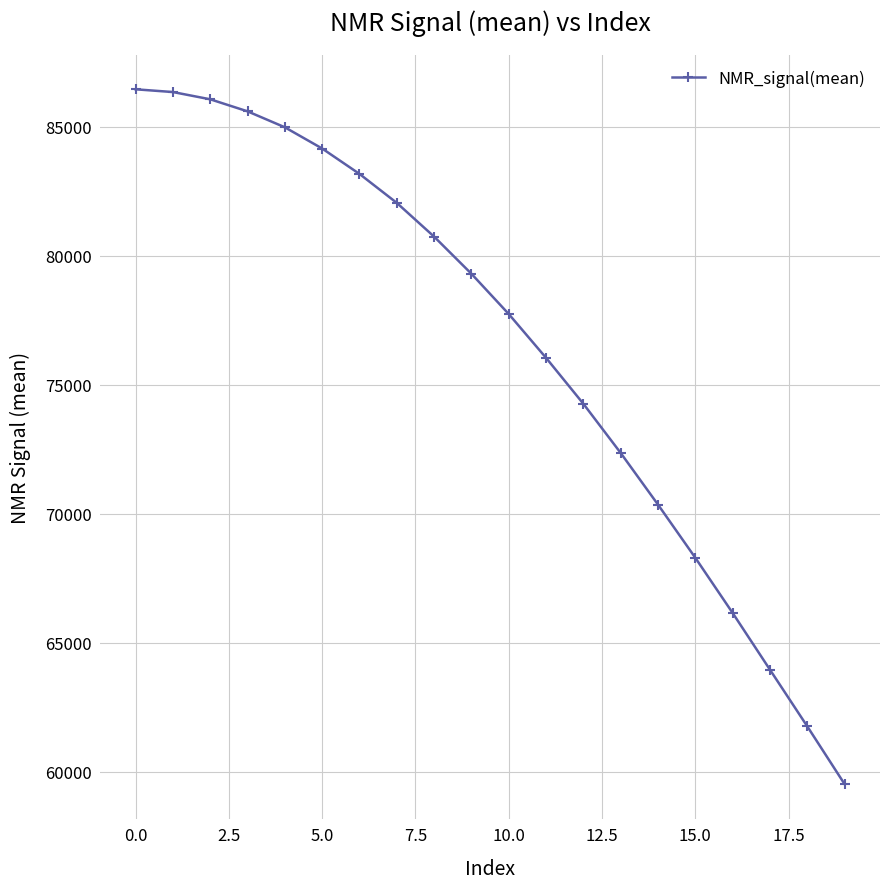

Does the chart display data point markers on the line(s)?

Yes